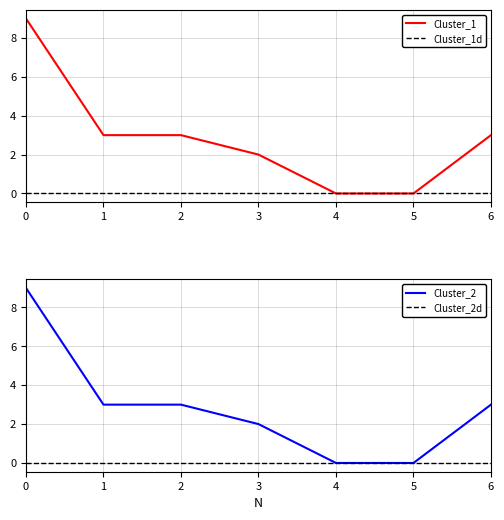

Does the chart display data point markers on the line(s)?

No